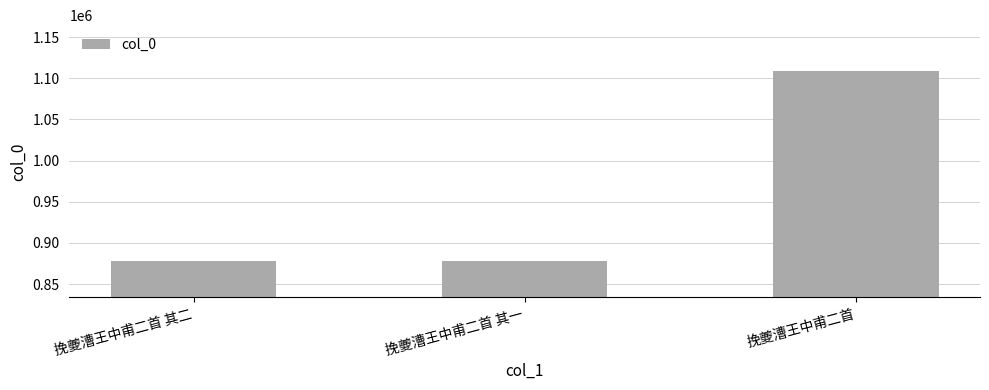

What position from the left is 挽夔漕王中甫二首 其二?

1